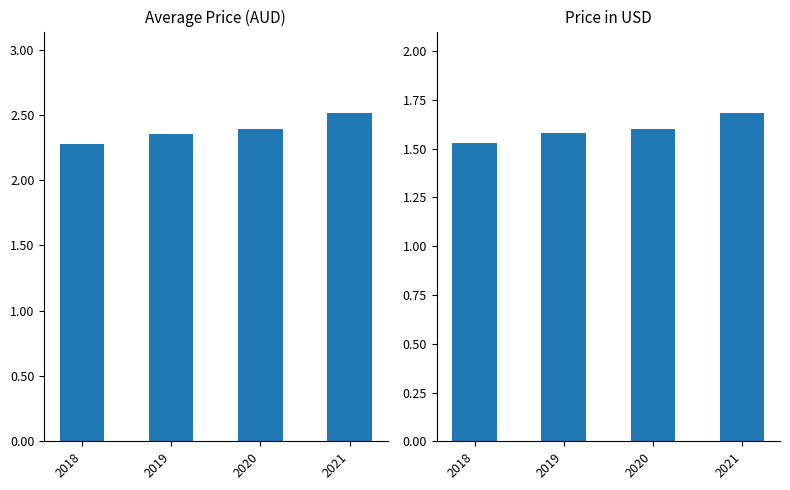

At which label is Average Price (AUD) closest to 2?

2018